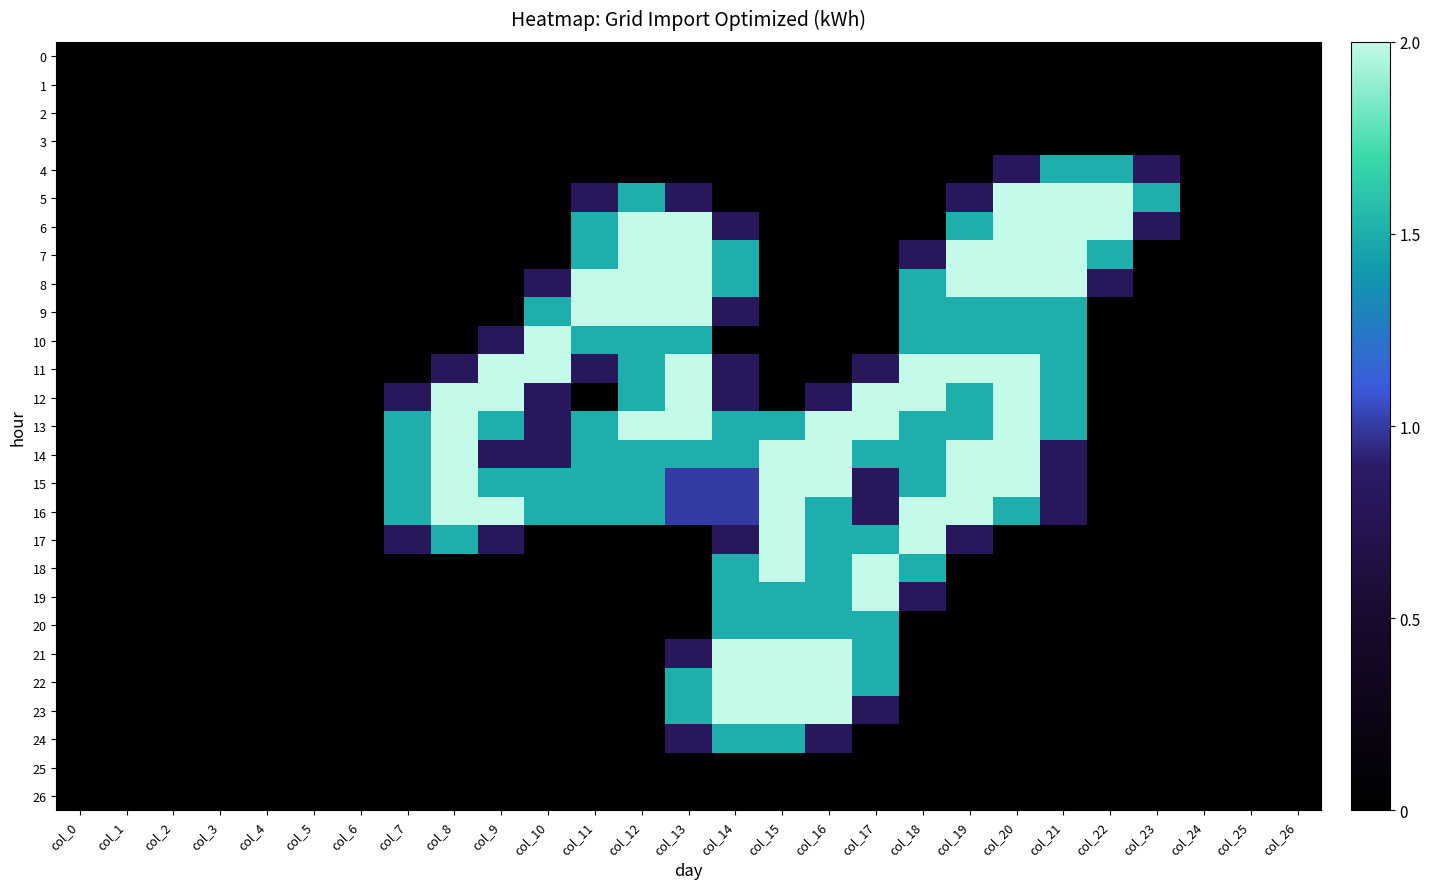

At which category is the sum across all series the highest?

col_13